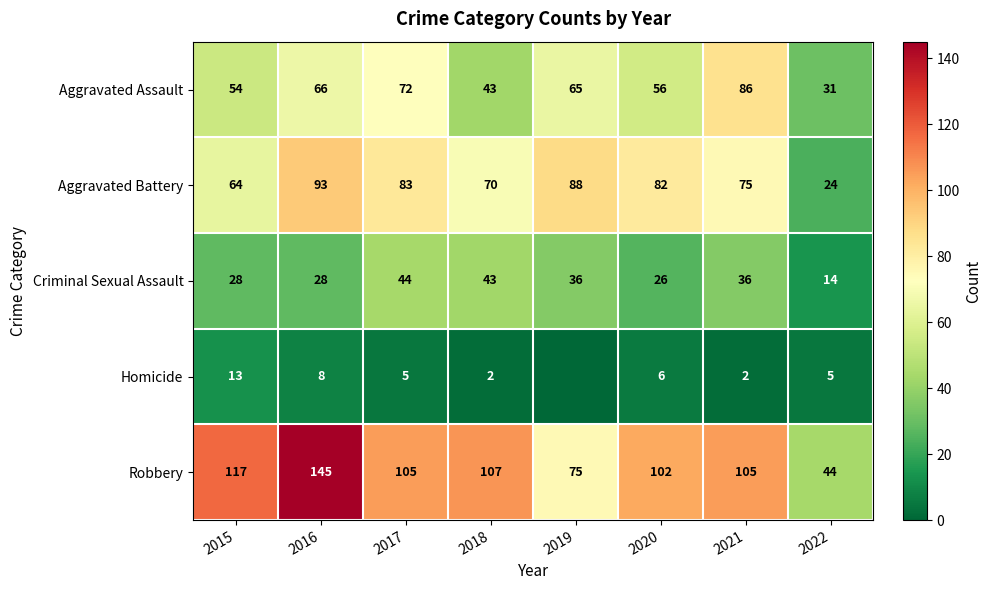

What is the difference between the maximum and second lowest values in the Criminal Sexual Assault series?

18